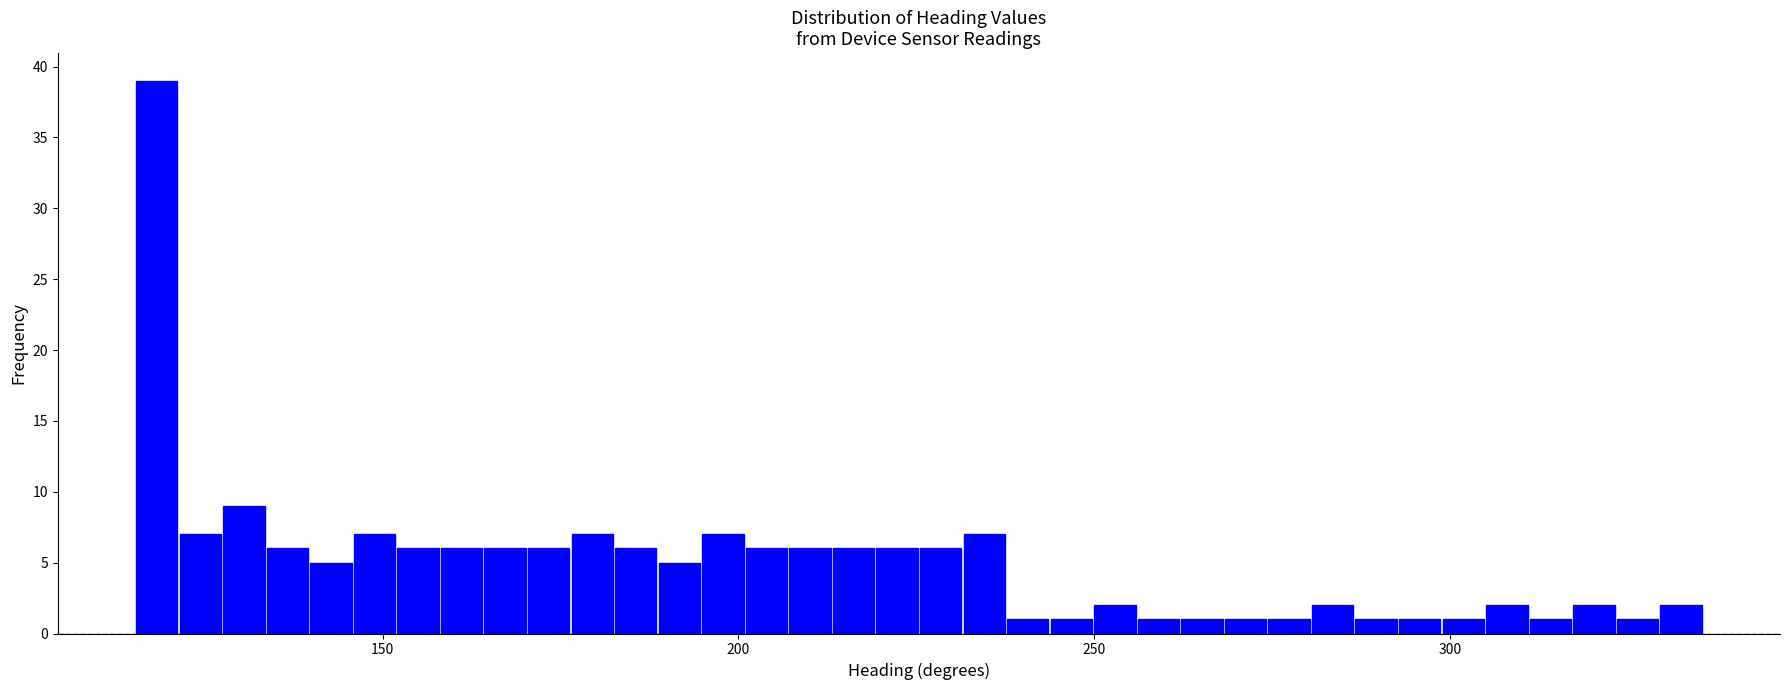

Read against the x-axis, roughly where is the centre of the tallest bar?

120